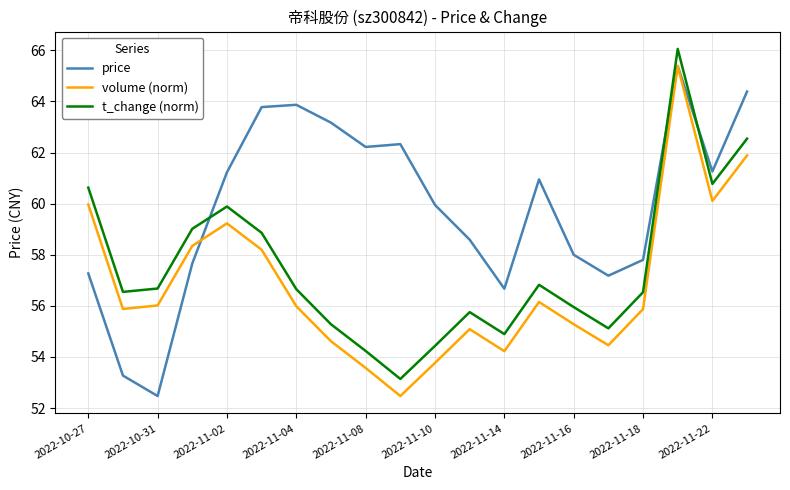

True or false: t_change (norm) and price cross at least once.

True